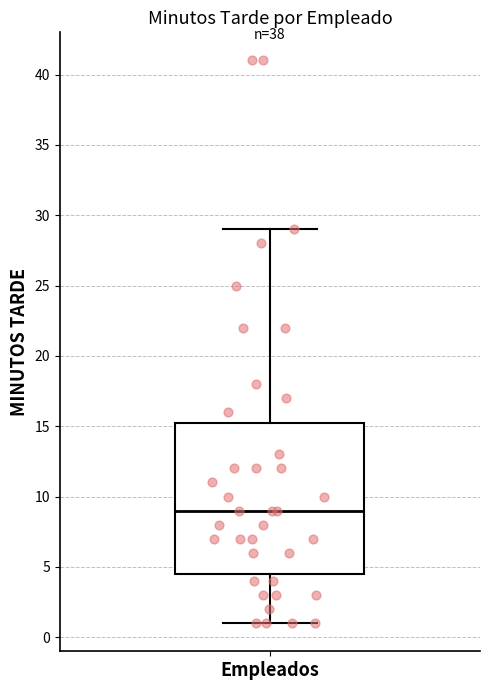

Read this box plot against the y-axis: the position of the median line, the range covered by the box, and the ends of both whiskers. The values are not printed on the chart, so give them approximately, as read against the axis.

median 9.0, box 4.5 to 15.5, whiskers 1.0 to 29.0